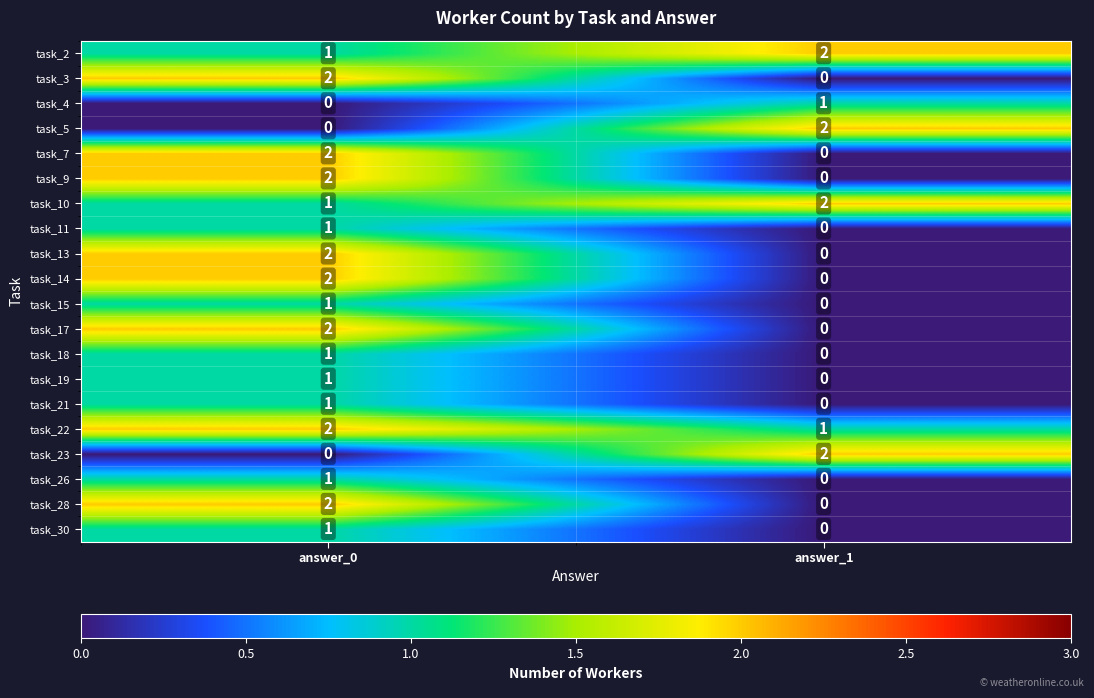

Rank the categories by task_26 value from lowest to highest.

answer_1, answer_0